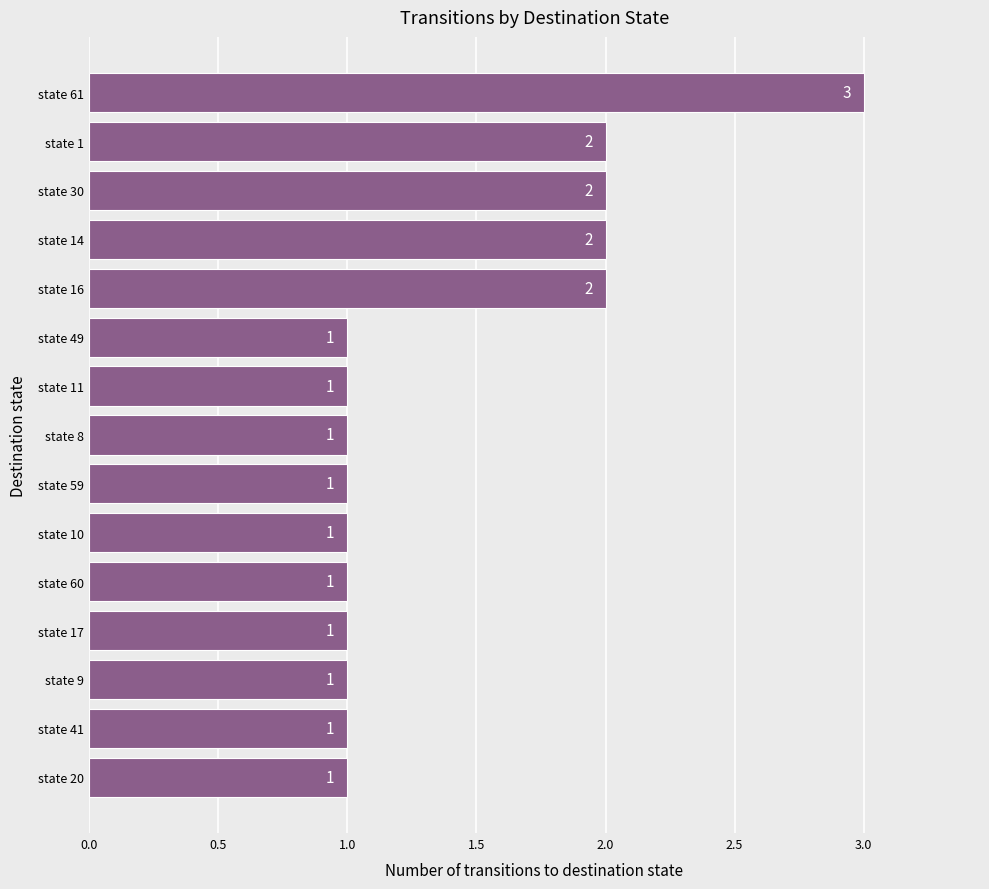

Does the chart contain any negative values?

No